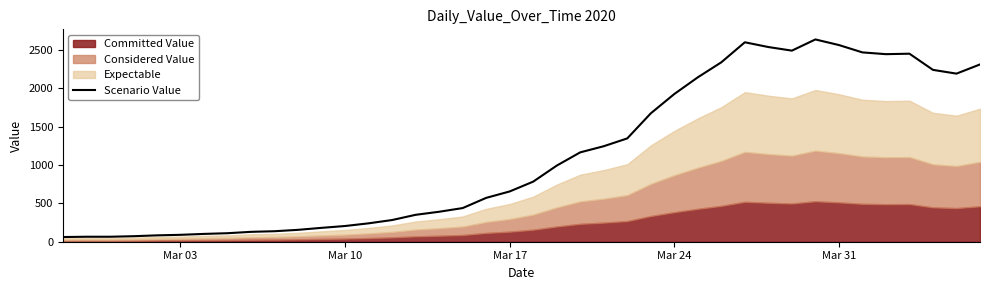

What is the difference between the second highest and minimum values?

2541